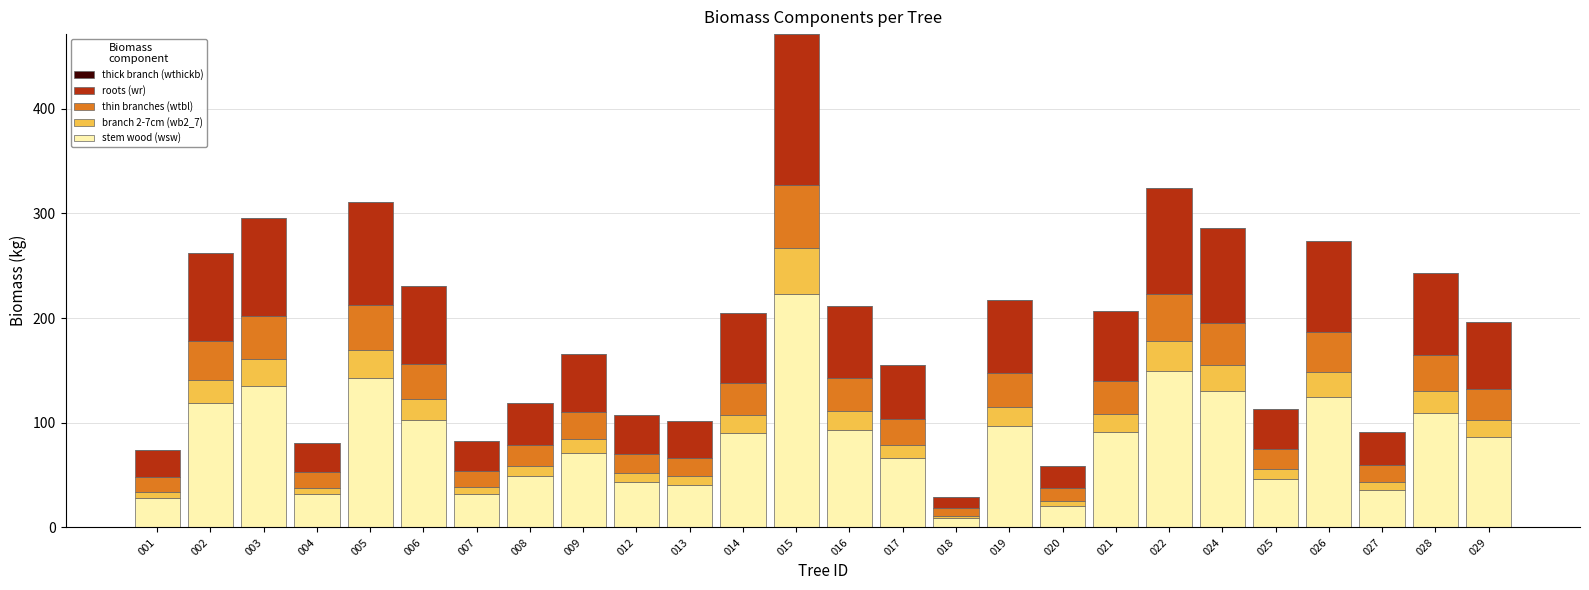

At which category is the sum across all series the highest?

015